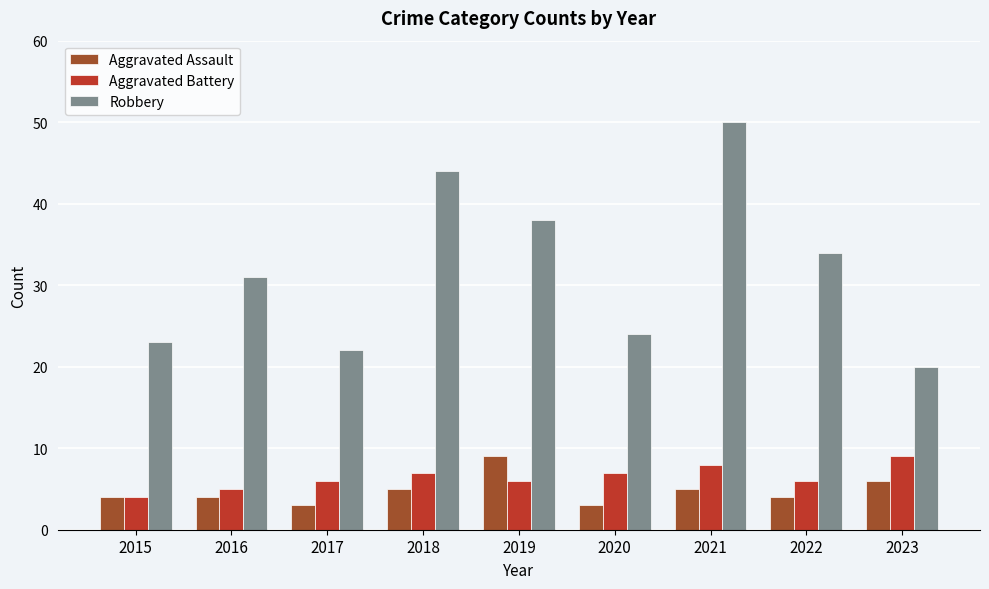

What is the difference between the Robbery values at 2015 and 2021?

27